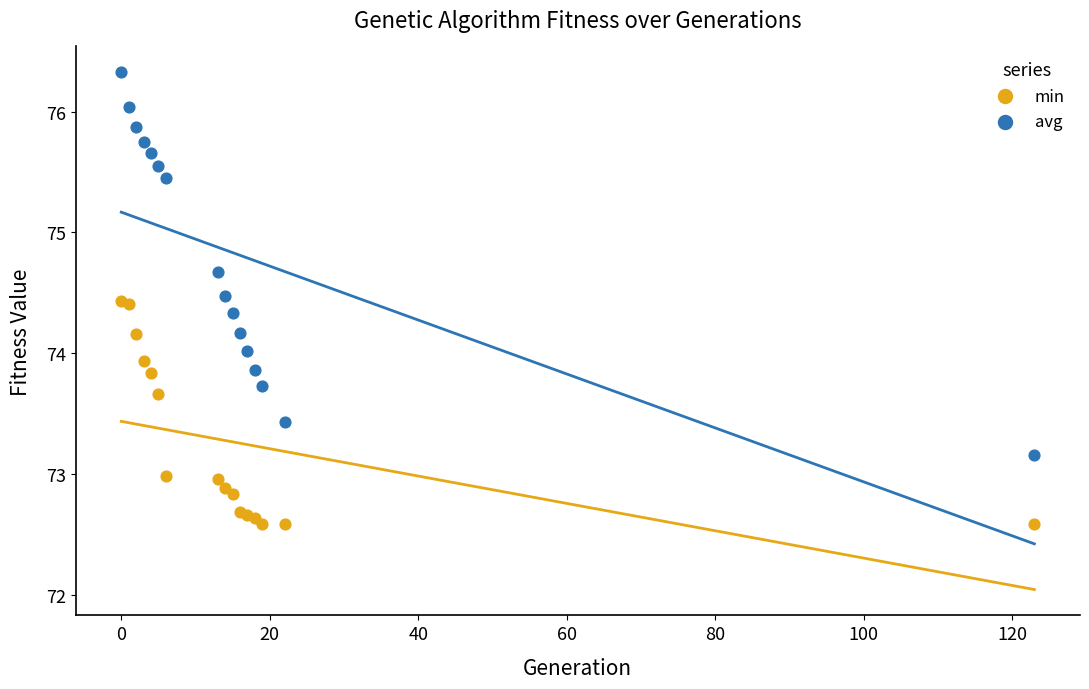

What are all the series names shown in the legend?

min, avg